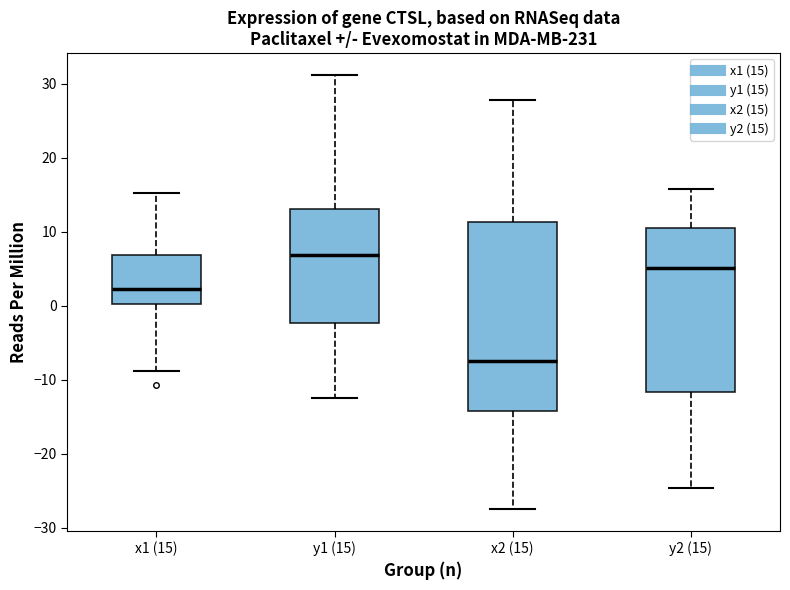

Which box's median line is the highest?

y1 (15)